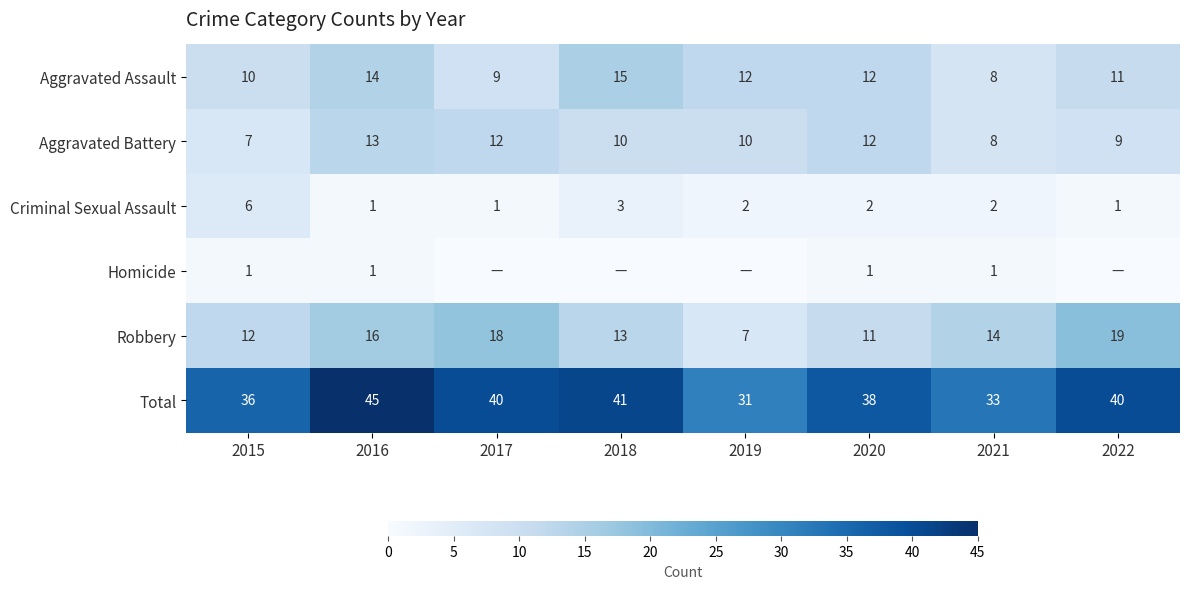

Rank the series at 2015 from lowest to highest value.

Homicide, Criminal Sexual Assault, Aggravated Battery, Aggravated Assault, Robbery, Total